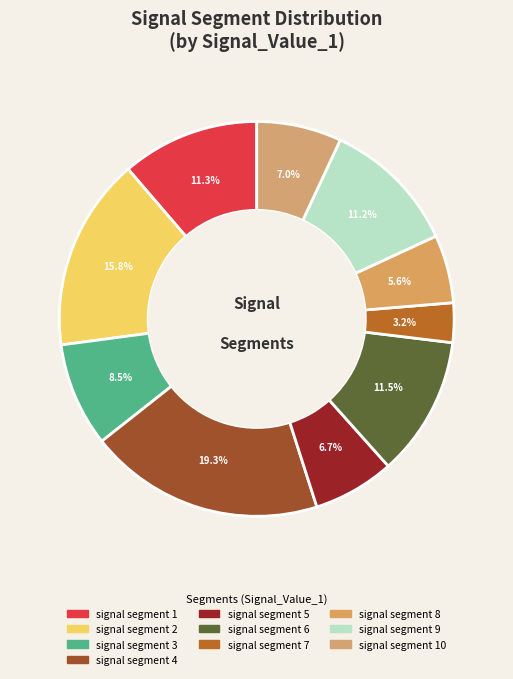

How many segments does this pie chart have?

10